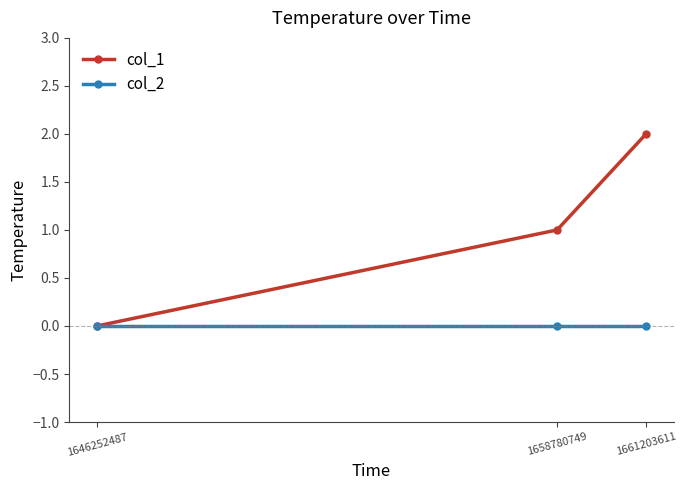

How many col_1 values are between 0 and 2?

3